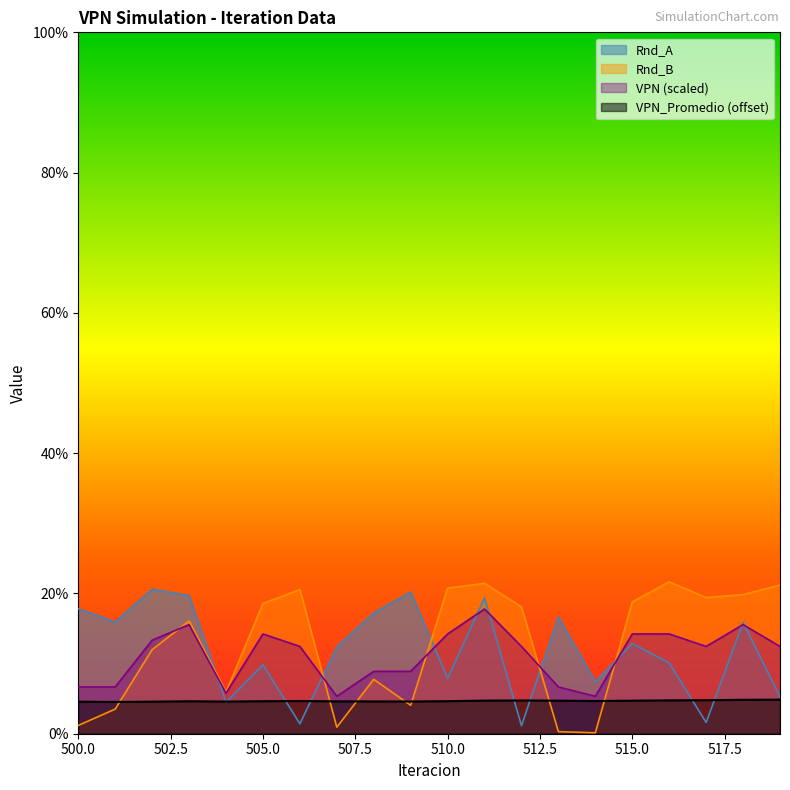

At which label does Rnd_A reach its peak?

502